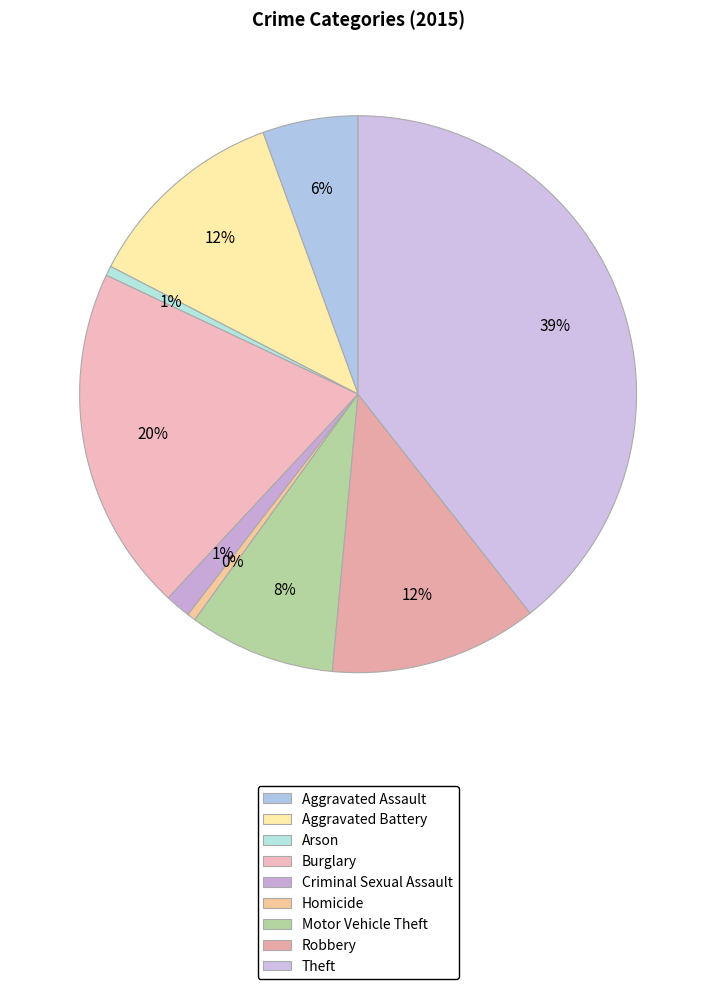

Is there any slice that represents more than half of the pie?

No